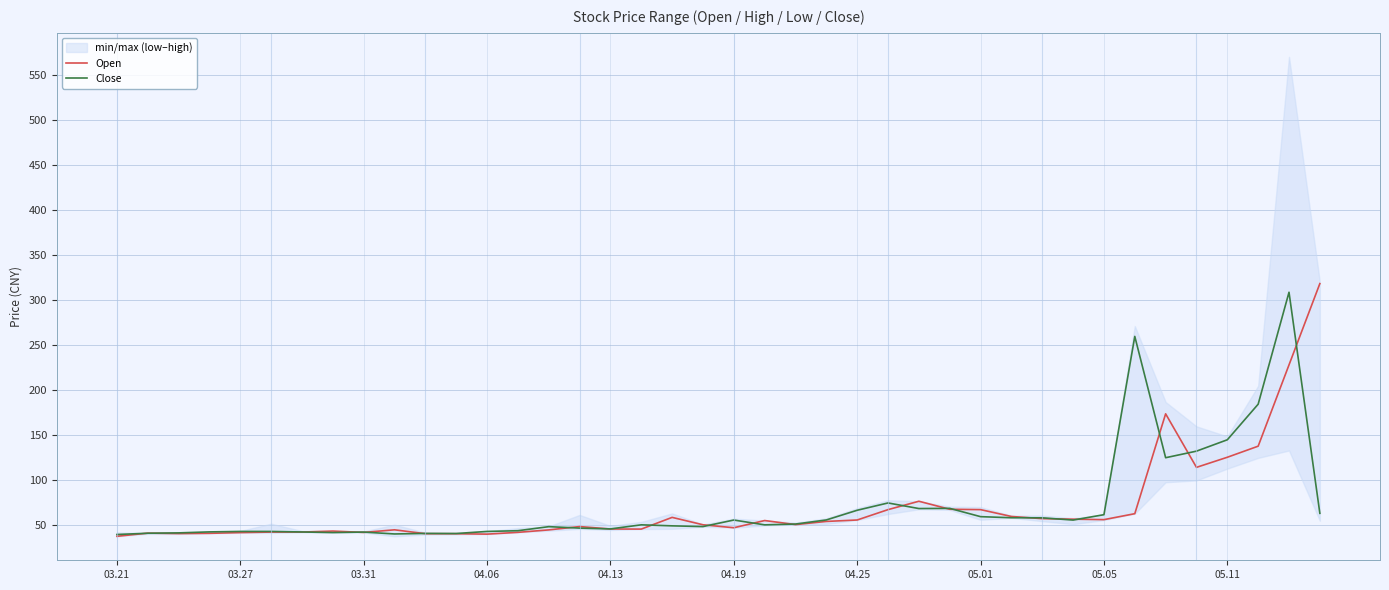

At how many categories does at least one series exceed 170?

5